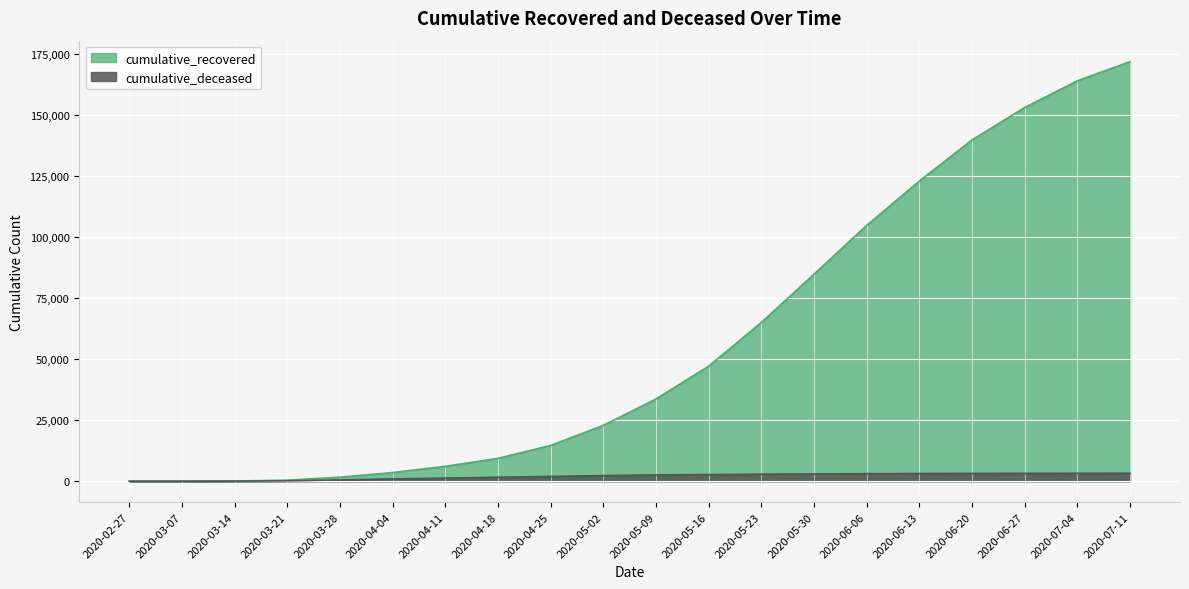

What is the greatest value displayed?

171679